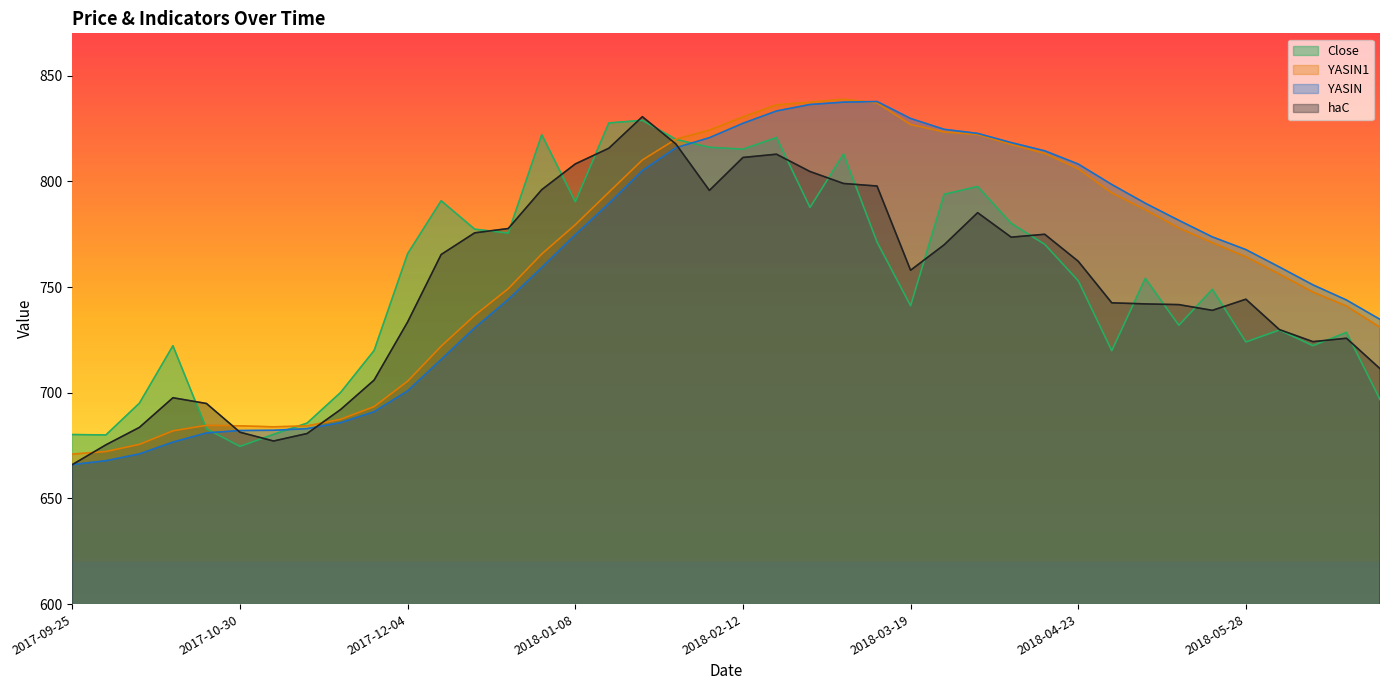

Reading left to right, transcribe all the data shown in this chart.

haC: 666.0	675.3	683.6	697.6	694.9	681.3	677.1	680.7	692.0	706.0	733.5	765.4	775.6	777.7	796.0	808.2	815.6	830.6	817.7	795.7	811.3	812.8	804.6	799.0	797.8	757.9	770.0	785.2	773.6	774.9	762.2	742.5	742.0	741.7	739.0	744.2	729.8	724.1	725.8	711.4
YASIN: 666.0	667.8	671.0	676.6	681.0	682.1	682.2	683.0	685.8	691.0	700.9	715.7	730.7	744.1	759.3	774.7	789.5	805.1	815.9	820.6	827.4	833.3	836.3	837.5	837.7	829.7	824.6	822.7	818.3	814.4	808.2	798.5	789.6	781.5	773.7	767.7	759.5	751.0	743.8	734.7
YASIN1: 671.0	672.2	675.6	682.0	684.6	684.3	683.9	684.3	687.4	693.4	705.5	722.0	736.6	749.2	765.6	779.5	794.8	810.1	819.9	824.2	830.5	836.2	837.4	838.8	837.1	826.9	823.3	822.1	817.4	813.2	806.0	794.5	786.6	777.9	771.0	764.3	756.1	747.6	741.0	730.9
Close: 680.2	680.0	695.0	722.2	682.9	674.6	680.3	685.6	700.1	720.0	765.8	790.8	777.3	775.5	822.0	790.3	827.6	828.8	819.8	816.1	815.2	820.7	787.7	812.9	771.2	741.2	793.8	797.5	780.1	770.2	753.0	719.8	754.1	731.9	748.9	724.0	729.7	722.2	728.5	696.8